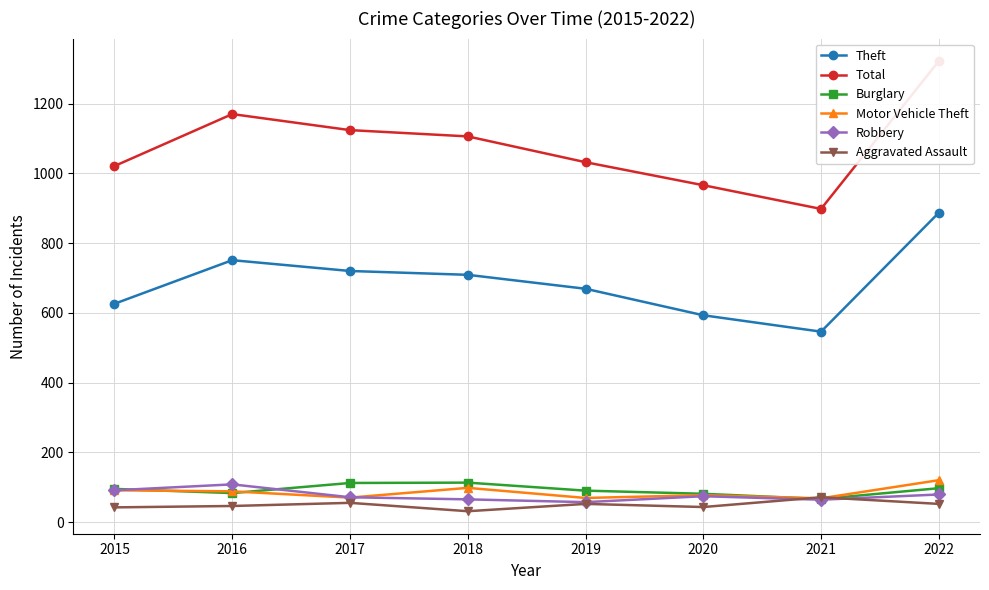

After their last crossing, which series has the higher values: Motor Vehicle Theft or Robbery?

Motor Vehicle Theft